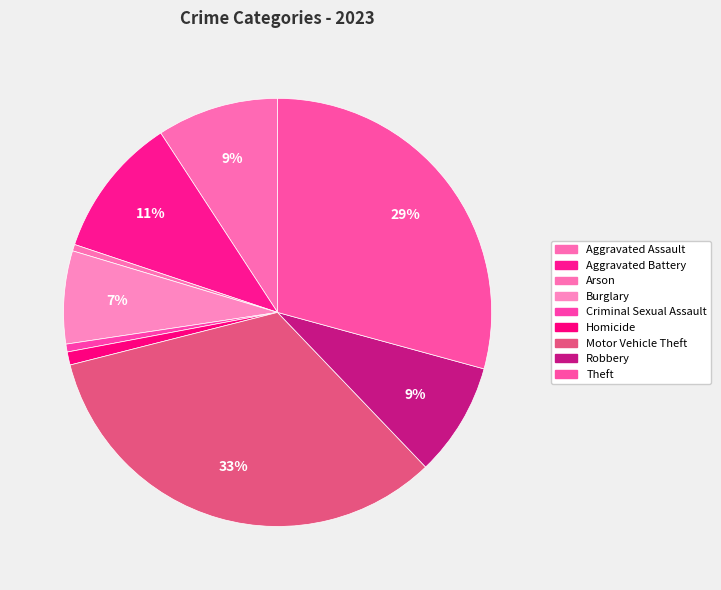

To the nearest percent, what is the difference between the Aggravated Assault and Arson slice percentages?

9%